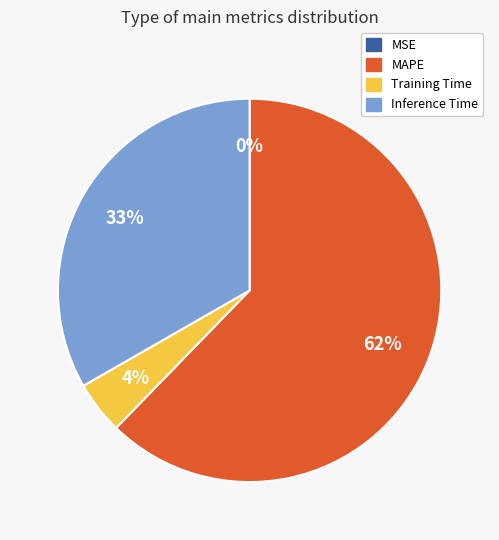

Between MAPE and Training Time, which is larger?

MAPE